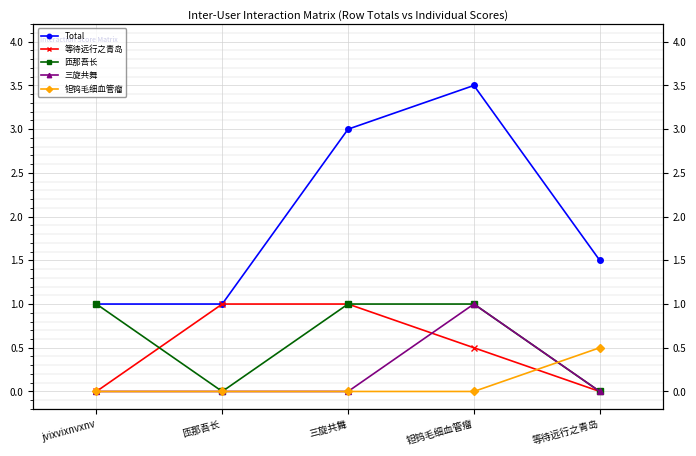

What is the label of the 5th point from the left?

等待远行之青岛